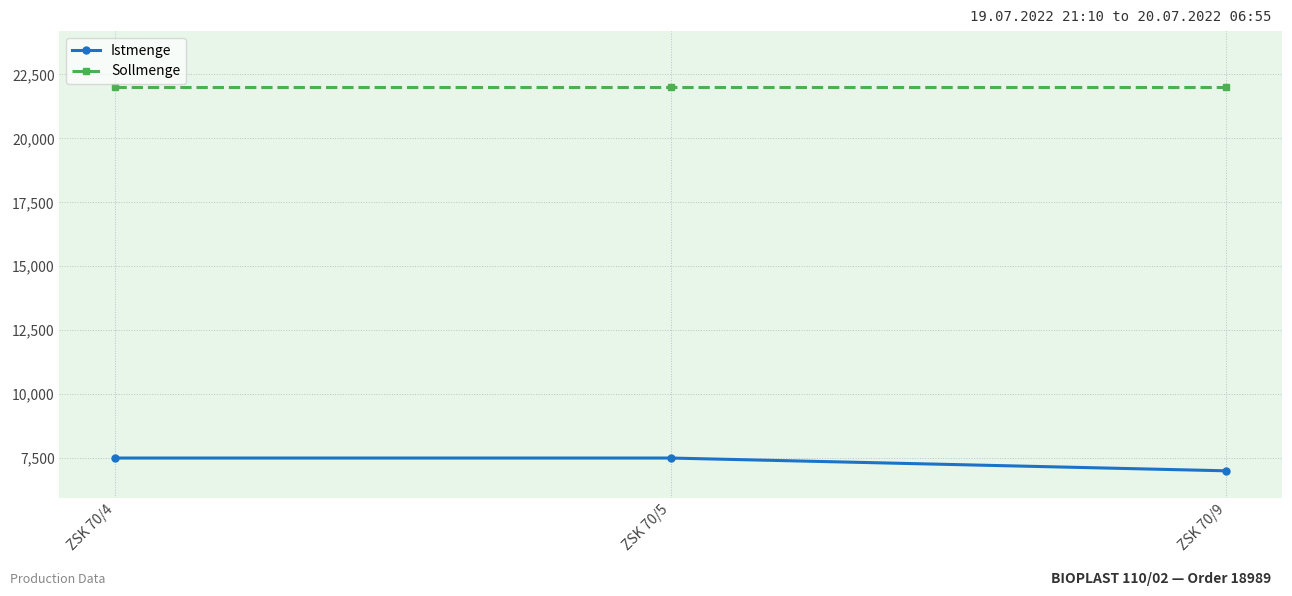

Reading left to right, what are all the values shown in this chart?

Istmenge: ZSK 70/4=7500	ZSK 70/5=7500	ZSK 70/9=7000
Sollmenge: ZSK 70/4=22000	ZSK 70/5=22000	ZSK 70/9=22000